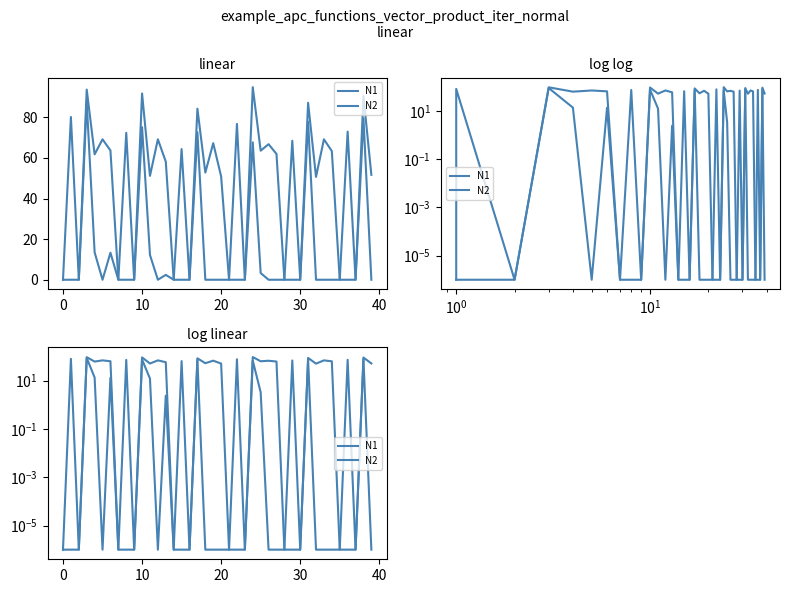

How many lines are shown in the chart?

2